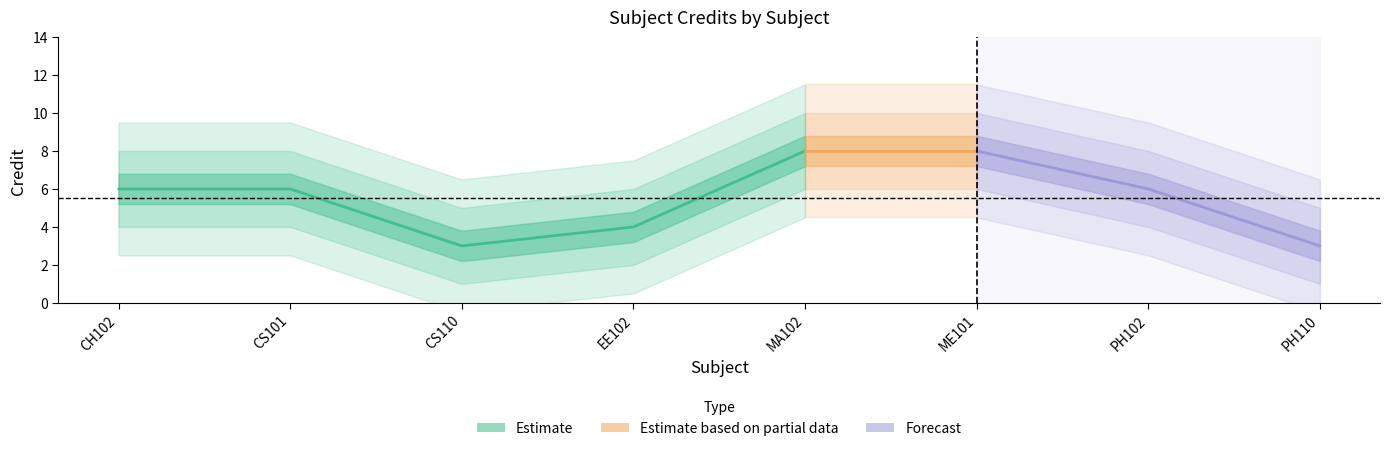

Reading right to left, extract all data points from this chart.

PH110=3	PH102=6	ME101=8	MA102=8	EE102=4	CS110=3	CS101=6	CH102=6